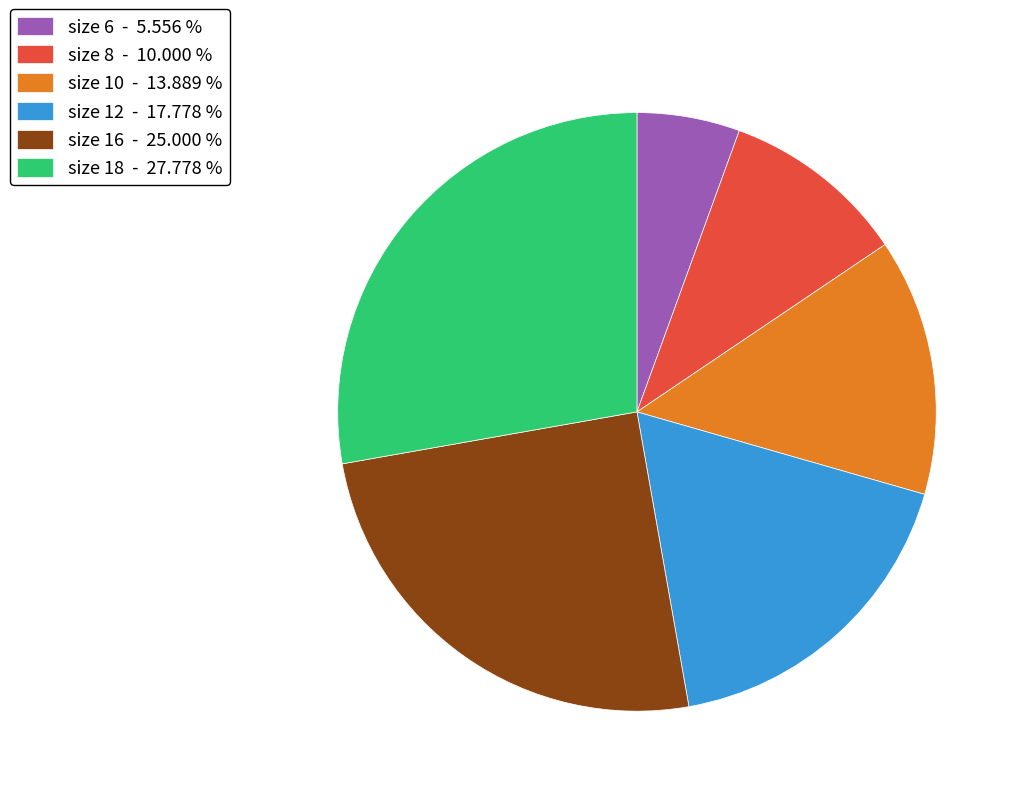

Rank the categories by value from lowest to highest.

size 6 - 5.556 %, size 8 - 10.000 %, size 10 - 13.889 %, size 12 - 17.778 %, size 16 - 25.000 %, size 18 - 27.778 %